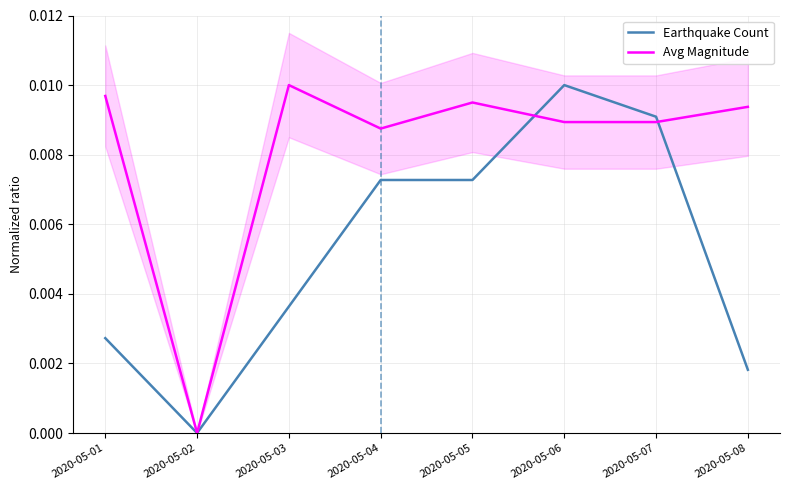

Which series has the largest range (max minus min)?

Earthquake Count